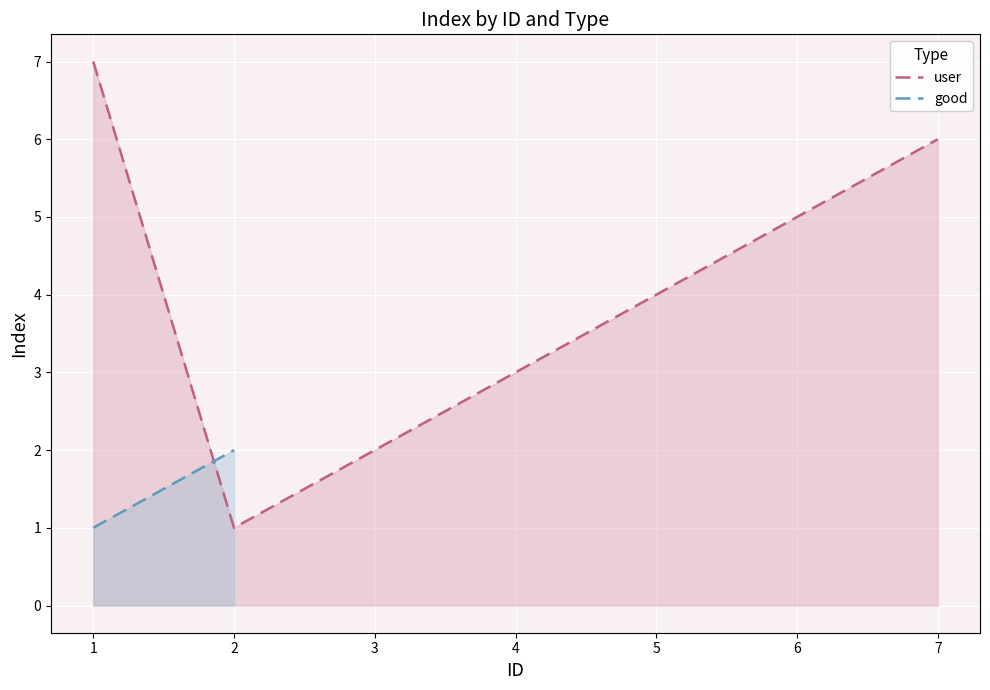

How many values exceed 4?

3